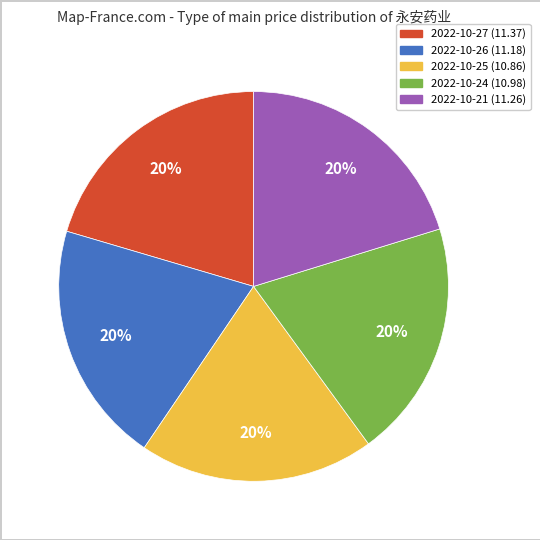

Is there any slice that represents more than half of the pie?

No